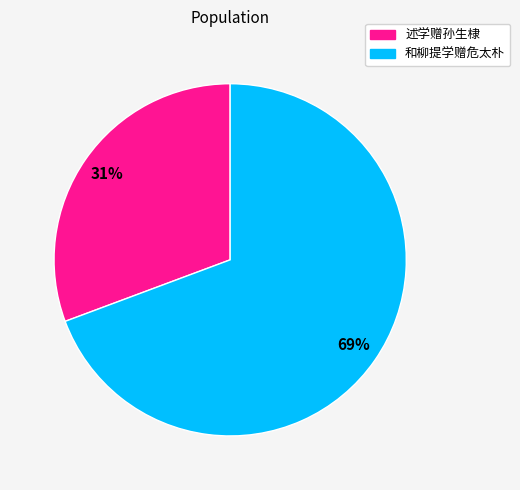

To the nearest percent, what portion does 和柳提学赠危太朴 represent?

69%